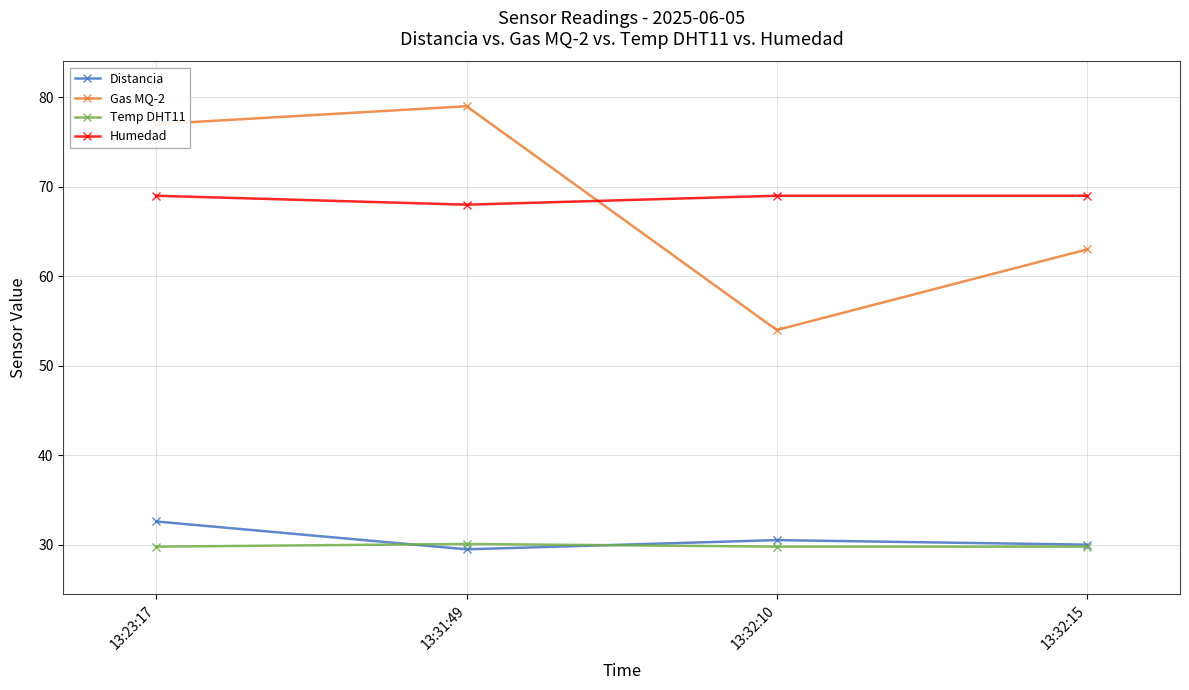

At which label does Distancia first exceed 30?

13:23:17